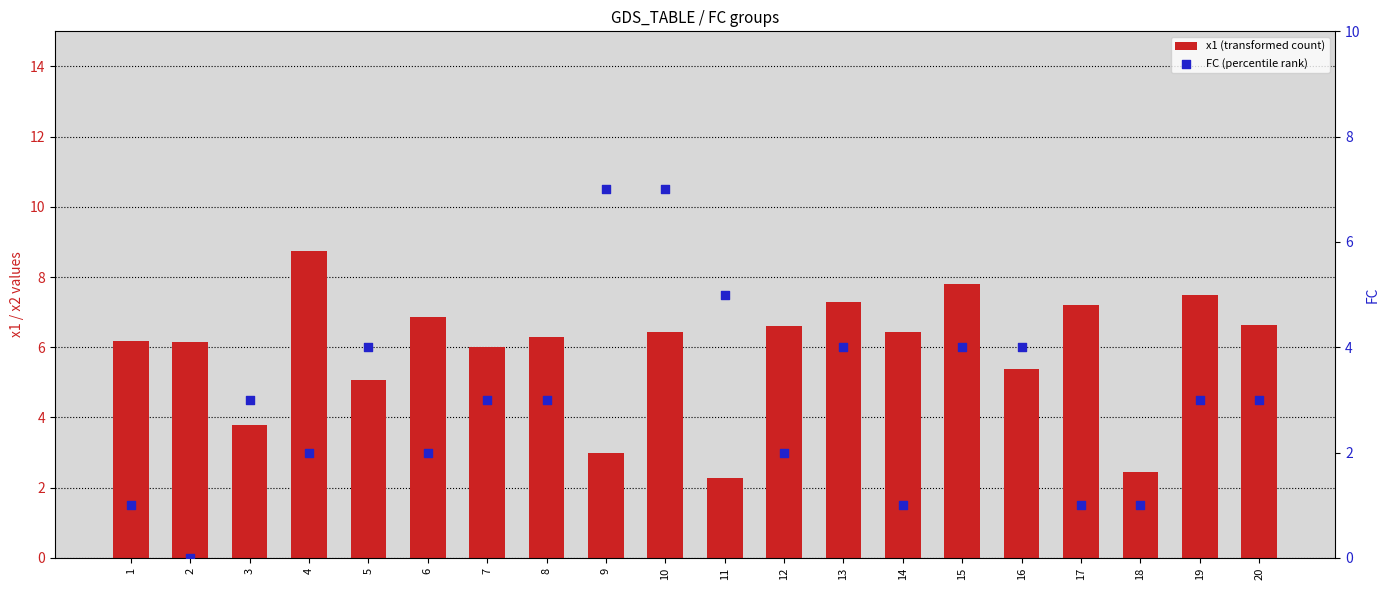

Which series reaches the maximum Y coordinate?

x1 (transformed count)